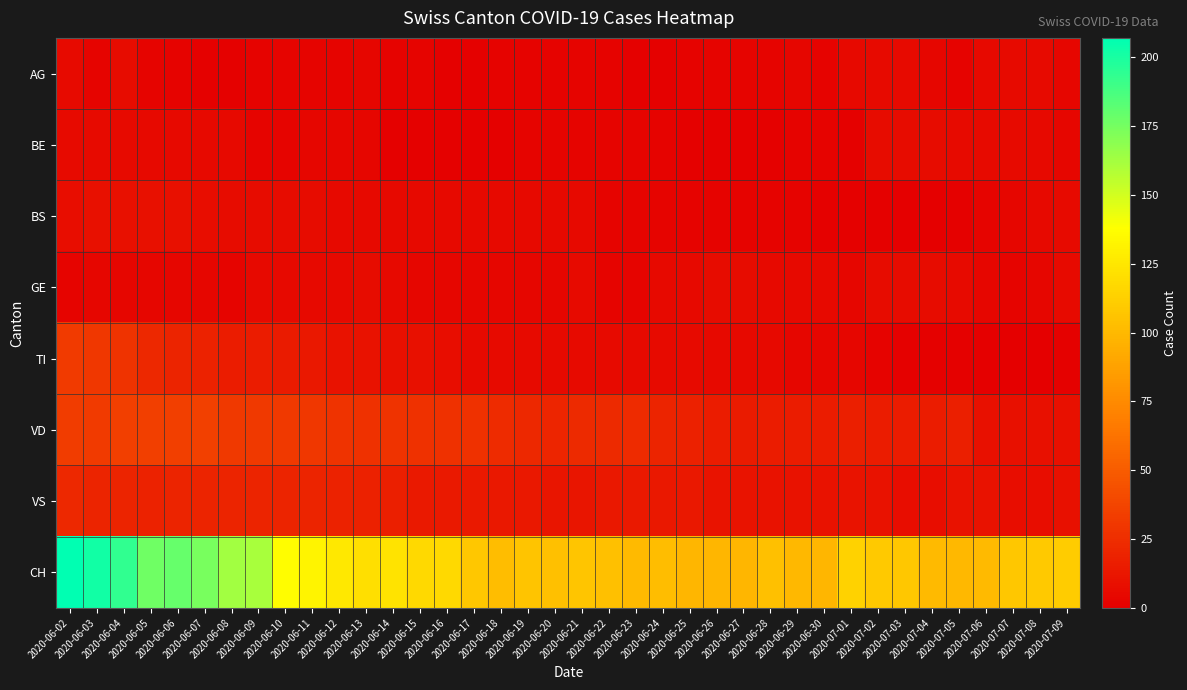

Reading left to right, what are all the values shown in this chart?

AG: 2020-06-02=6	2020-06-03=3	2020-06-04=7	2020-06-05=3	2020-06-06=2	2020-06-07=1	2020-06-08=1	2020-06-09=2	2020-06-10=3	2020-06-11=3	2020-06-12=3	2020-06-13=4	2020-06-14=2	2020-06-15=3	2020-06-16=1	2020-06-17=1	2020-06-18=2	2020-06-19=2	2020-06-20=2	2020-06-21=3	2020-06-22=2	2020-06-23=1	2020-06-24=1	2020-06-25=2	2020-06-26=3	2020-06-27=3	2020-06-28=3	2020-06-29=4	2020-06-30=2	2020-07-01=5	2020-07-02=6	2020-07-03=6	2020-07-04=4	2020-07-05=2	2020-07-06=5	2020-07-07=6	2020-07-08=6	2020-07-09=4
BE: 2020-06-02=6	2020-06-03=6	2020-06-04=6	2020-06-05=5	2020-06-06=5	2020-06-07=5	2020-06-08=5	2020-06-09=3	2020-06-10=3	2020-06-11=4	2020-06-12=4	2020-06-13=4	2020-06-14=1	2020-06-15=1	2020-06-16=1	2020-06-17=1	2020-06-18=1	2020-06-19=3	2020-06-20=3	2020-06-21=3	2020-06-22=3	2020-06-23=3	2020-06-24=2	2020-06-25=1	2020-06-26=1	2020-06-27=1	2020-06-28=1	2020-06-29=2	2020-06-30=2	2020-07-01=1	2020-07-02=7	2020-07-03=7	2020-07-04=7	2020-07-05=6	2020-07-06=6	2020-07-07=6	2020-07-08=5	2020-07-09=4
BS: 2020-06-02=8	2020-06-03=9	2020-06-04=9	2020-06-05=9	2020-06-06=9	2020-06-07=8	2020-06-08=7	2020-06-09=7	2020-06-10=7	2020-06-11=7	2020-06-12=5	2020-06-13=5	2020-06-14=5	2020-06-15=5	2020-06-16=5	2020-06-17=5	2020-06-18=5	2020-06-19=5	2020-06-20=5	2020-06-21=5	2020-06-22=3	2020-06-23=3	2020-06-24=3	2020-06-25=2	2020-06-26=2	2020-06-27=2	2020-06-28=2	2020-06-29=2	2020-06-30=1	2020-07-01=1	2020-07-02=1	2020-07-03=0	2020-07-04=0	2020-07-05=1	2020-07-06=3	2020-07-07=4	2020-07-08=5	2020-07-09=6
GE: 2020-06-02=3	2020-06-03=4	2020-06-04=4	2020-06-05=4	2020-06-06=4	2020-06-07=4	2020-06-08=3	2020-06-09=5	2020-06-10=5	2020-06-11=5	2020-06-12=5	2020-06-13=7	2020-06-14=5	2020-06-15=4	2020-06-16=4	2020-06-17=4	2020-06-18=4	2020-06-19=4	2020-06-20=4	2020-06-21=6	2020-06-22=3	2020-06-23=3	2020-06-24=5	2020-06-25=5	2020-06-26=7	2020-06-27=7	2020-06-28=5	2020-06-29=5	2020-06-30=5	2020-07-01=4	2020-07-02=7	2020-07-03=7	2020-07-04=7	2020-07-05=6	2020-07-06=4	2020-07-07=3	2020-07-08=4	2020-07-09=6
TI: 2020-06-02=32	2020-06-03=30	2020-06-04=28	2020-06-05=22	2020-06-06=20	2020-06-07=19	2020-06-08=16	2020-06-09=16	2020-06-10=15	2020-06-11=13	2020-06-12=10	2020-06-13=10	2020-06-14=9	2020-06-15=9	2020-06-16=8	2020-06-17=6	2020-06-18=6	2020-06-19=6	2020-06-20=6	2020-06-21=6	2020-06-22=6	2020-06-23=6	2020-06-24=6	2020-06-25=6	2020-06-26=5	2020-06-27=5	2020-06-28=5	2020-06-29=4	2020-06-30=4	2020-07-01=4	2020-07-02=2	2020-07-03=1	2020-07-04=1	2020-07-05=1	2020-07-06=0	2020-07-07=0	2020-07-08=0	2020-07-09=1
VD: 2020-06-02=33	2020-06-03=32	2020-06-04=34	2020-06-05=34	2020-06-06=34	2020-06-07=35	2020-06-08=31	2020-06-09=31	2020-06-10=31	2020-06-11=30	2020-06-12=28	2020-06-13=27	2020-06-14=28	2020-06-15=27	2020-06-16=27	2020-06-17=27	2020-06-18=24	2020-06-19=22	2020-06-20=21	2020-06-21=23	2020-06-22=23	2020-06-23=24	2020-06-24=20	2020-06-25=18	2020-06-26=16	2020-06-27=15	2020-06-28=16	2020-06-29=16	2020-06-30=16	2020-07-01=17	2020-07-02=16	2020-07-03=16	2020-07-04=16	2020-07-05=17	2020-07-06=9	2020-07-07=9	2020-07-08=9	2020-07-09=9
VS: 2020-06-02=22	2020-06-03=20	2020-06-04=20	2020-06-05=19	2020-06-06=20	2020-06-07=20	2020-06-08=20	2020-06-09=20	2020-06-10=20	2020-06-11=20	2020-06-12=19	2020-06-13=18	2020-06-14=17	2020-06-15=14	2020-06-16=14	2020-06-17=14	2020-06-18=13	2020-06-19=13	2020-06-20=12	2020-06-21=12	2020-06-22=13	2020-06-23=14	2020-06-24=13	2020-06-25=13	2020-06-26=11	2020-06-27=11	2020-06-28=10	2020-06-29=10	2020-06-30=10	2020-07-01=11	2020-07-02=10	2020-07-03=8	2020-07-04=8	2020-07-05=10	2020-07-06=10	2020-07-07=8	2020-07-08=8	2020-07-09=9
CH: 2020-06-02=207	2020-06-03=202	2020-06-04=194	2020-06-05=177	2020-06-06=179	2020-06-07=174	2020-06-08=163	2020-06-09=161	2020-06-10=137	2020-06-11=132	2020-06-12=126	2020-06-13=121	2020-06-14=123	2020-06-15=118	2020-06-16=118	2020-06-17=108	2020-06-18=102	2020-06-19=106	2020-06-20=104	2020-06-21=107	2020-06-22=104	2020-06-23=101	2020-06-24=102	2020-06-25=99	2020-06-26=99	2020-06-27=99	2020-06-28=104	2020-06-29=100	2020-06-30=99	2020-07-01=114	2020-07-02=109	2020-07-03=108	2020-07-04=101	2020-07-05=100	2020-07-06=101	2020-07-07=108	2020-07-08=109	2020-07-09=110